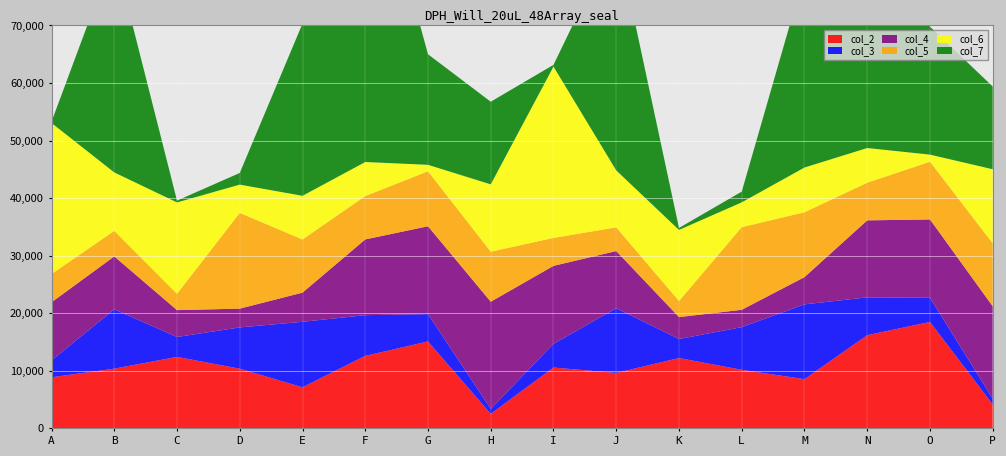

Reading right to left, extract all data points from this chart.

col_2: 4168	18485	16190	8550	10172	12215	9631	10568	2524	15097	12591	7134	10368	12417	10374	8873
col_3: 985	4200	6569	12992	7417	3305	11248	4115	860	4749	7075	11378	7170	3456	10312	2925
col_4: 16049	13611	13378	4735	3010	3811	9926	13550	18616	15267	13160	5069	3262	4670	9189	10100
col_5: 10930	10030	6541	11264	14352	2788	4115	4853	8687	9555	7530	9233	16628	2829	4433	4904
col_6: 12884	1233	6027	7776	4315	12356	9899	29762	11706	1119	5920	7590	4919	15881	10160	26253
col_7: 14373	22228	59508	33648	1868	343	40893	310	14356	19208	58500	29920	2027	315	38133	217